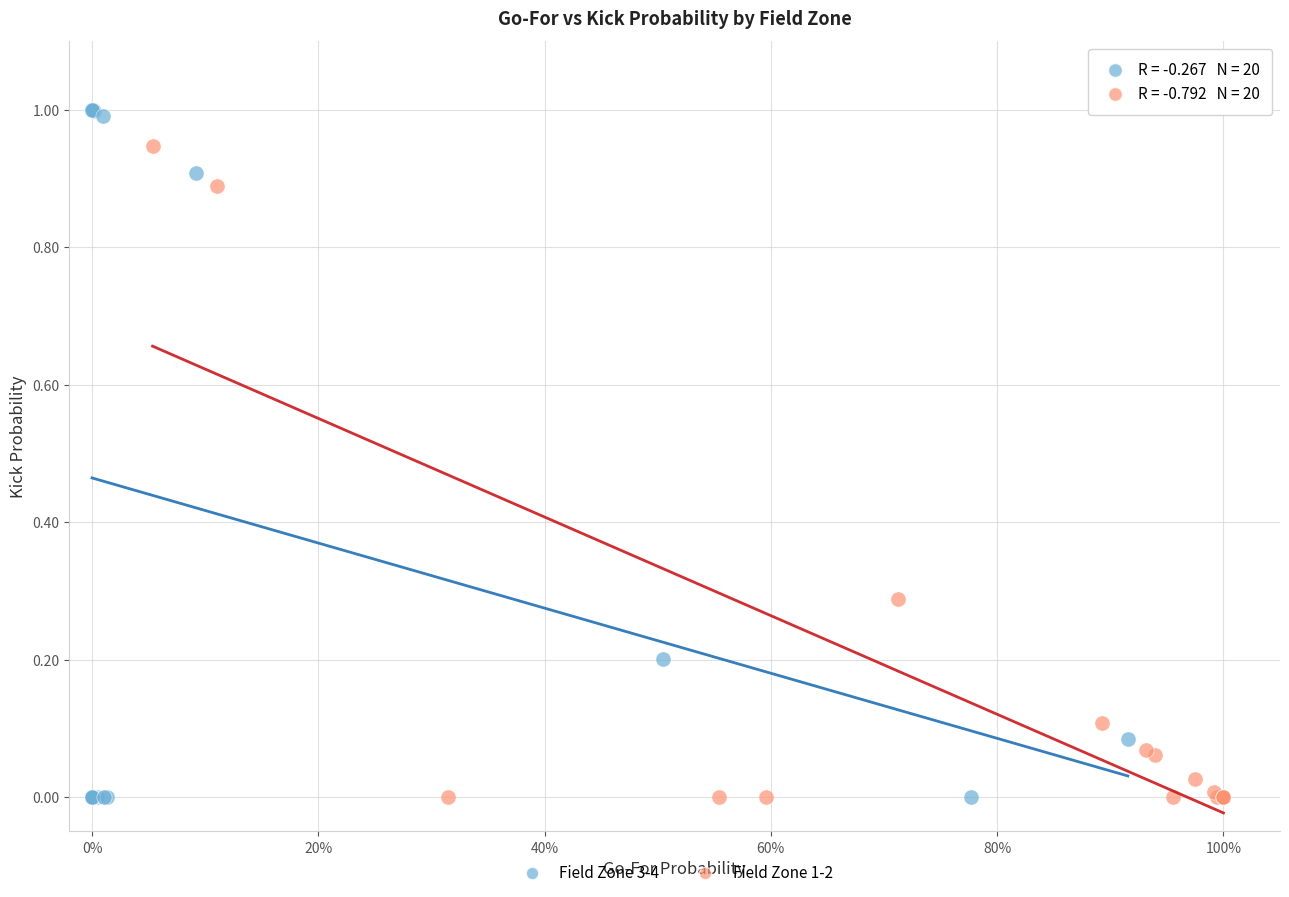

Which series reaches the maximum Y coordinate?

Field Zone 3-4